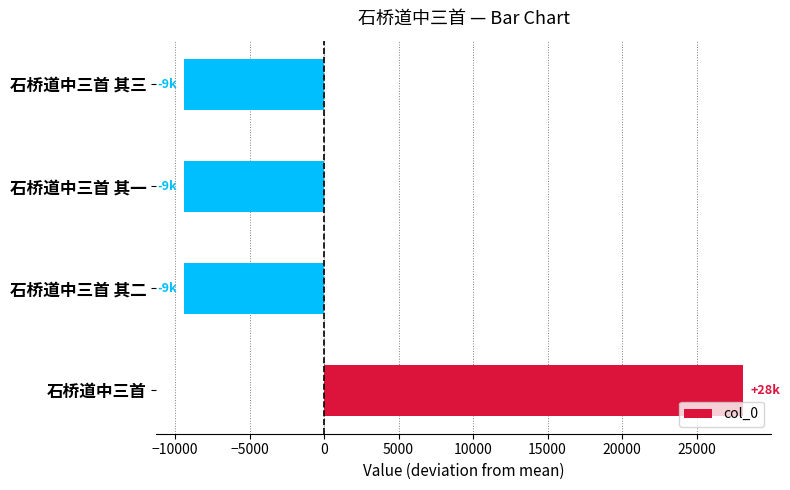

The chart shows a value of -12198.2 at 石桥道中三首 其三. True or false?

False